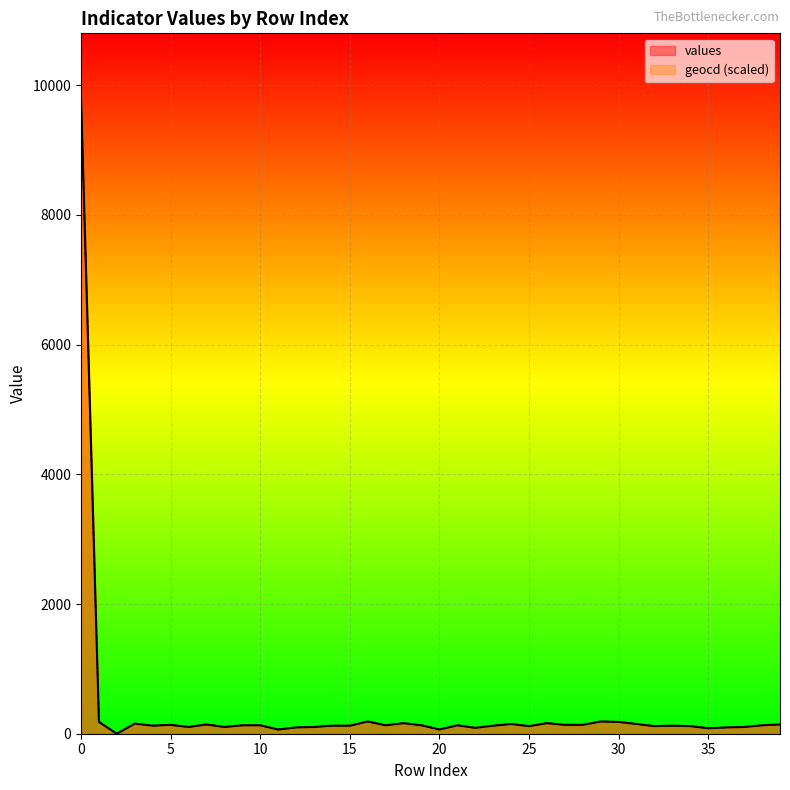

What is the difference between the second highest and second lowest values in the values series?

124.0